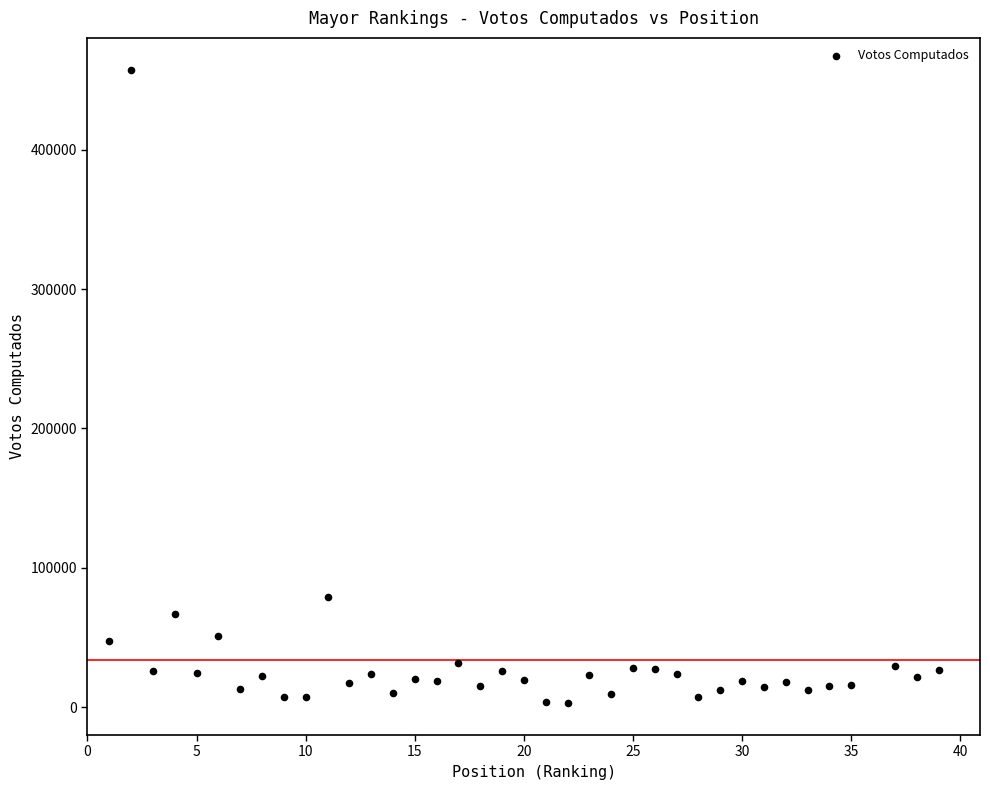

What Y value in the scatter plot is closest to 230133?

78859